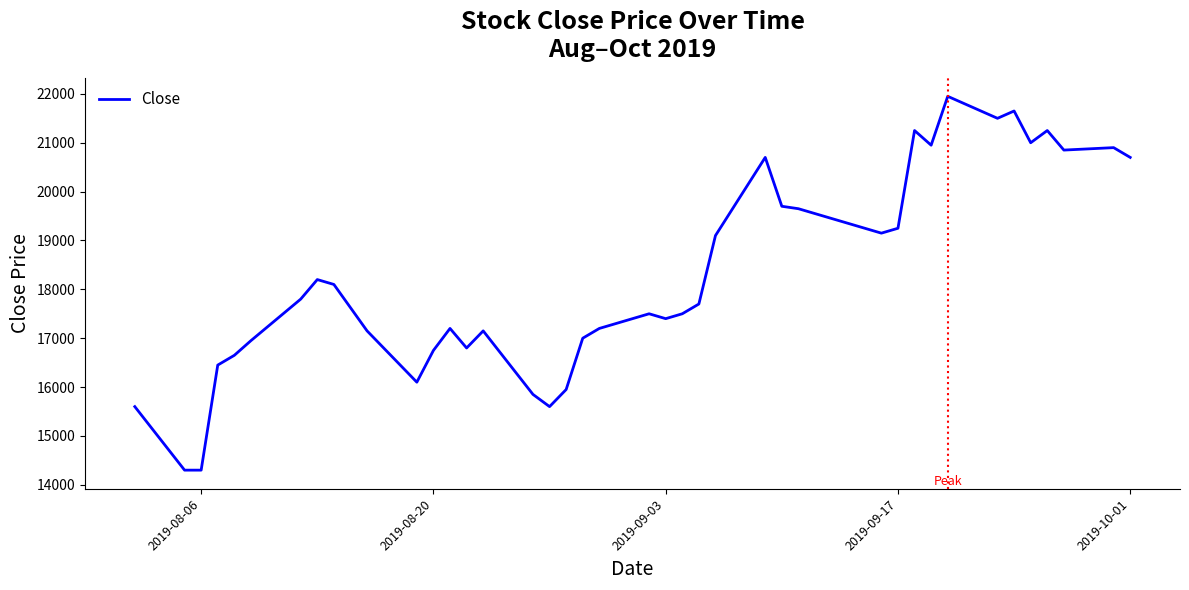

What is the average value?

18269